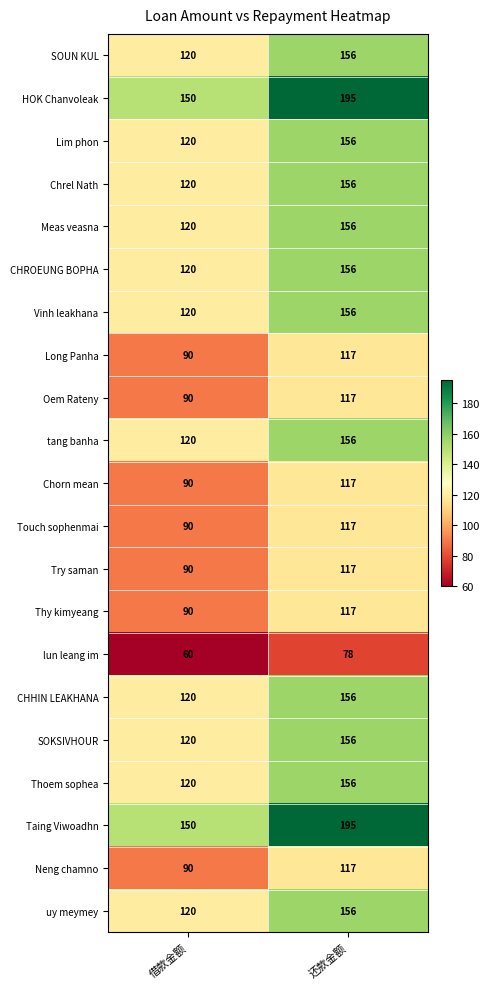

At which label is Vinh leakhana closest to 138?

借款金额